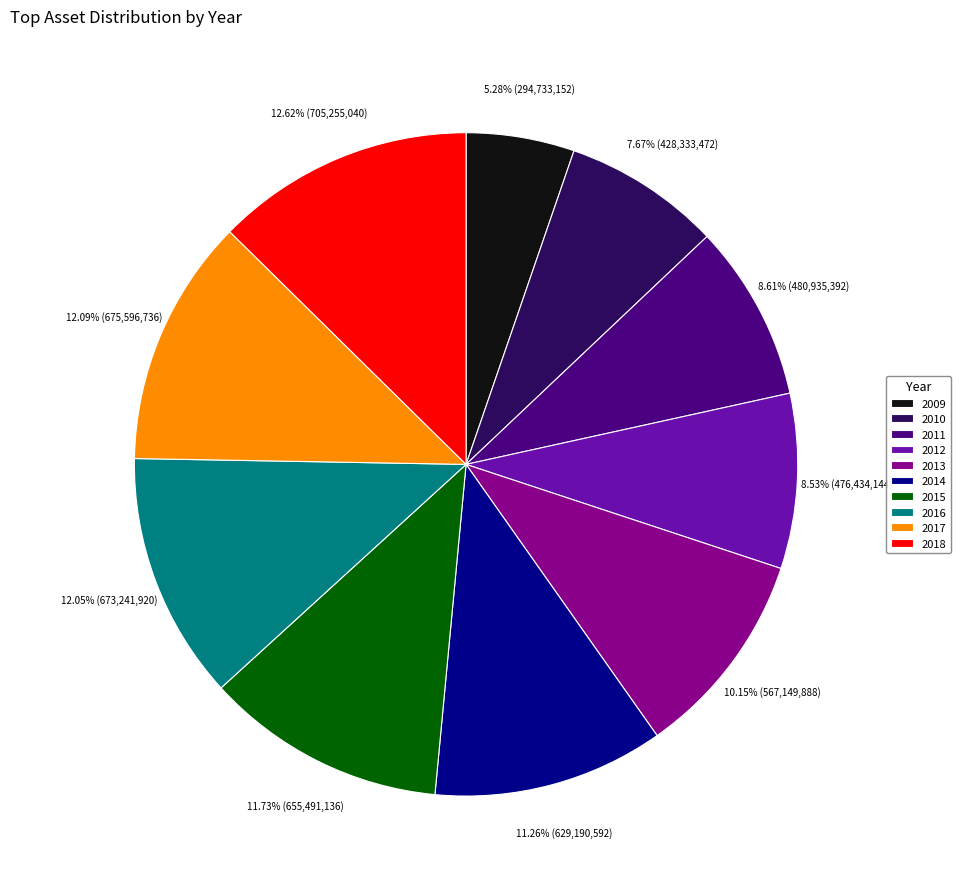

Approximately how many times larger is the value at 2013 compared to 2009?

1.9